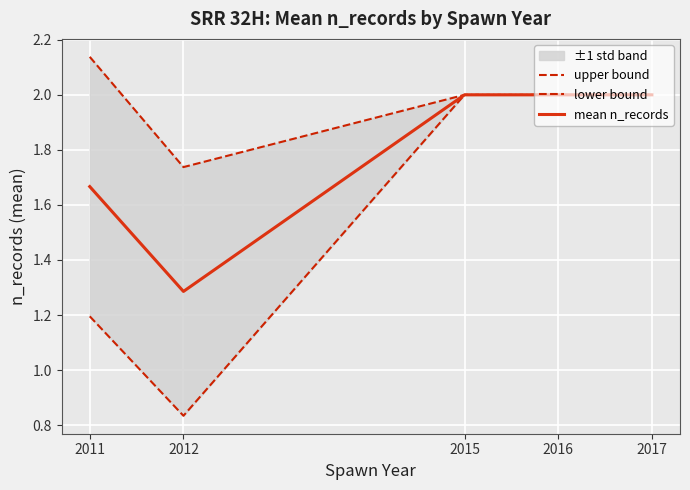

Which label corresponds to the largest value in the chart?

2011